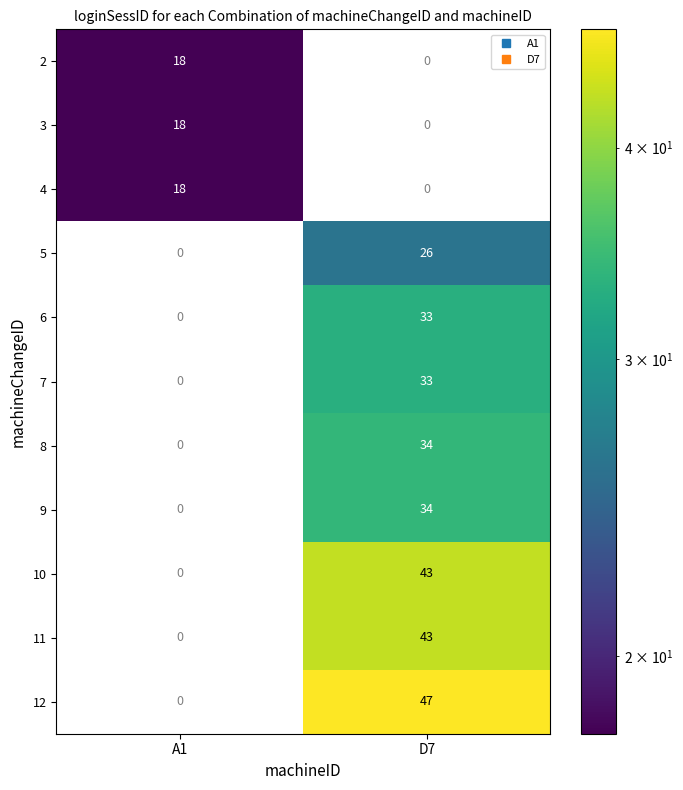

Reading right to left, list all the values displayed in this chart.

2: 0	18
3: 0	18
4: 0	18
5: 26	0
6: 33	0
7: 33	0
8: 34	0
9: 34	0
10: 43	0
11: 43	0
12: 47	0